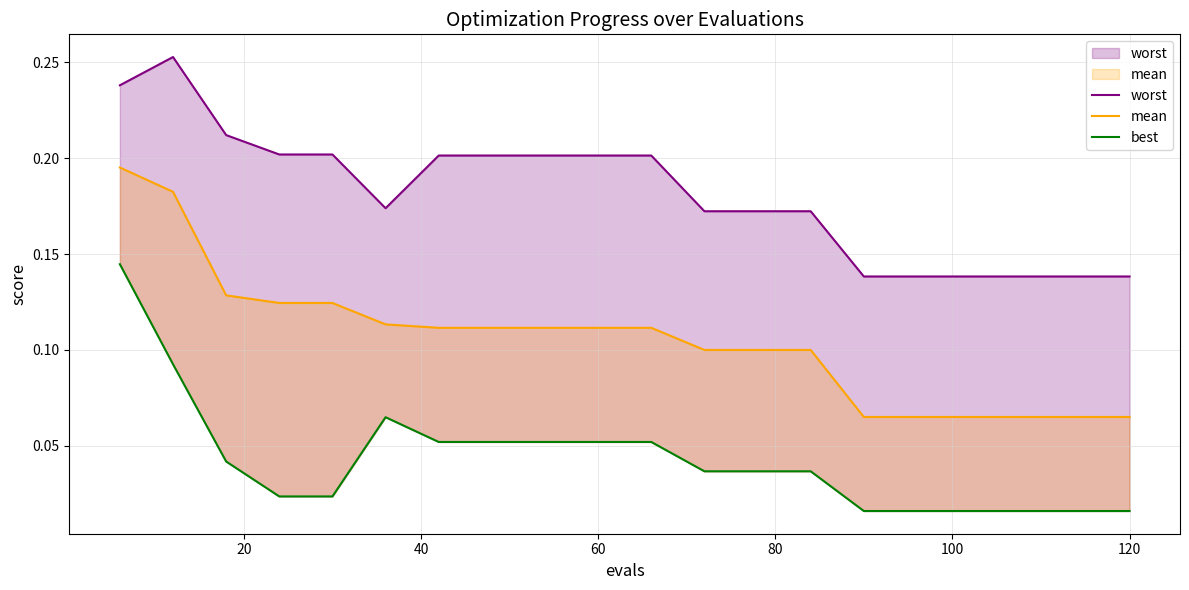

How many lines are shown in the chart?

3